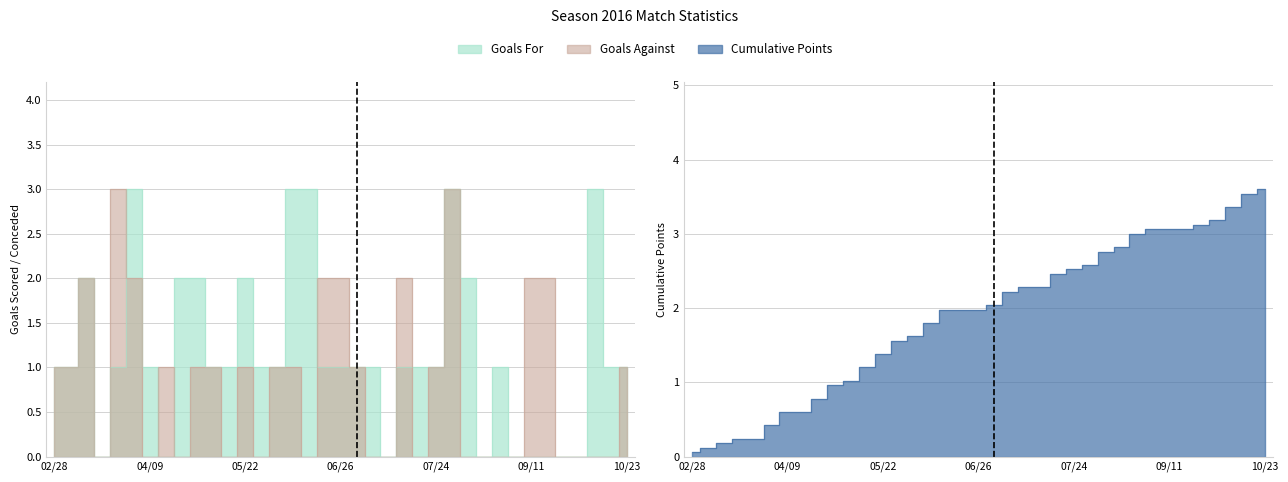

Rank the series by their maximum value, from lowest to highest.

Goals For, Goals Against, Cumulative Points